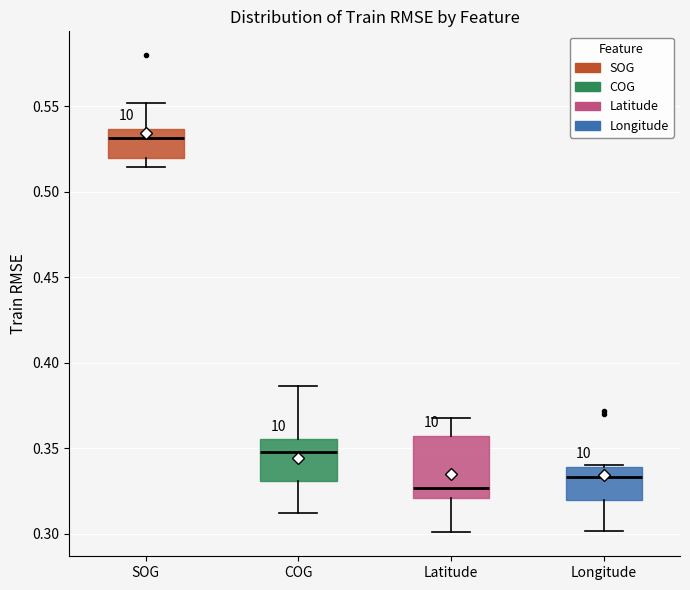

Reading left to right, read every box against the y-axis: the position of its median line, the range the box covers, and the ends of its whiskers. The values are not printed on the chart, so give them approximately, as read against the axis.

SOG: median 0.530, box 0.520 to 0.535, whiskers 0.515 to 0.550
COG: median 0.350, box 0.330 to 0.355, whiskers 0.310 to 0.385
Latitude: median 0.325, box 0.320 to 0.355, whiskers 0.300 to 0.370
Longitude: median 0.335, box 0.320 to 0.340, whiskers 0.300 to 0.340